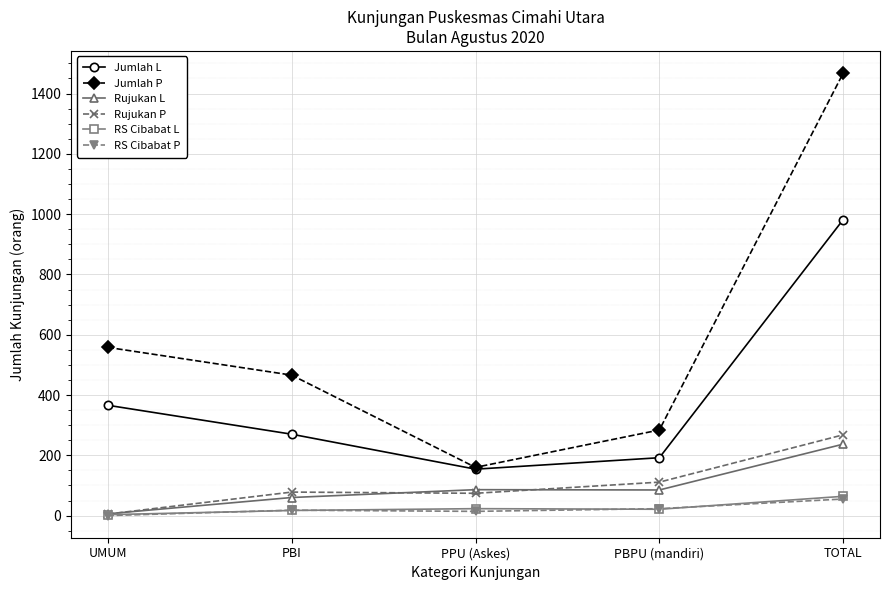

What position from the left is TOTAL?

5